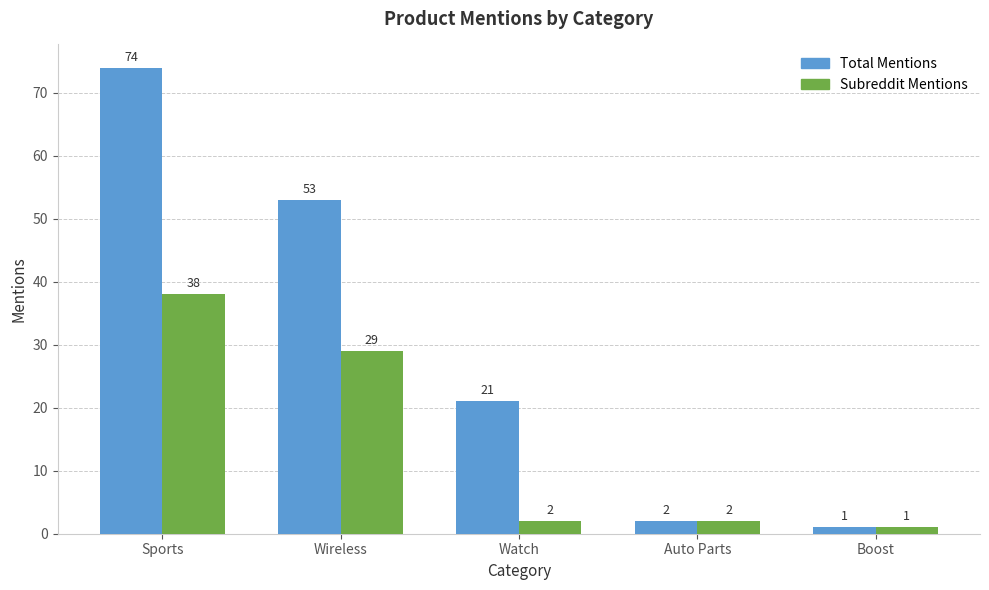

What is the total value across all series at Wireless?

82